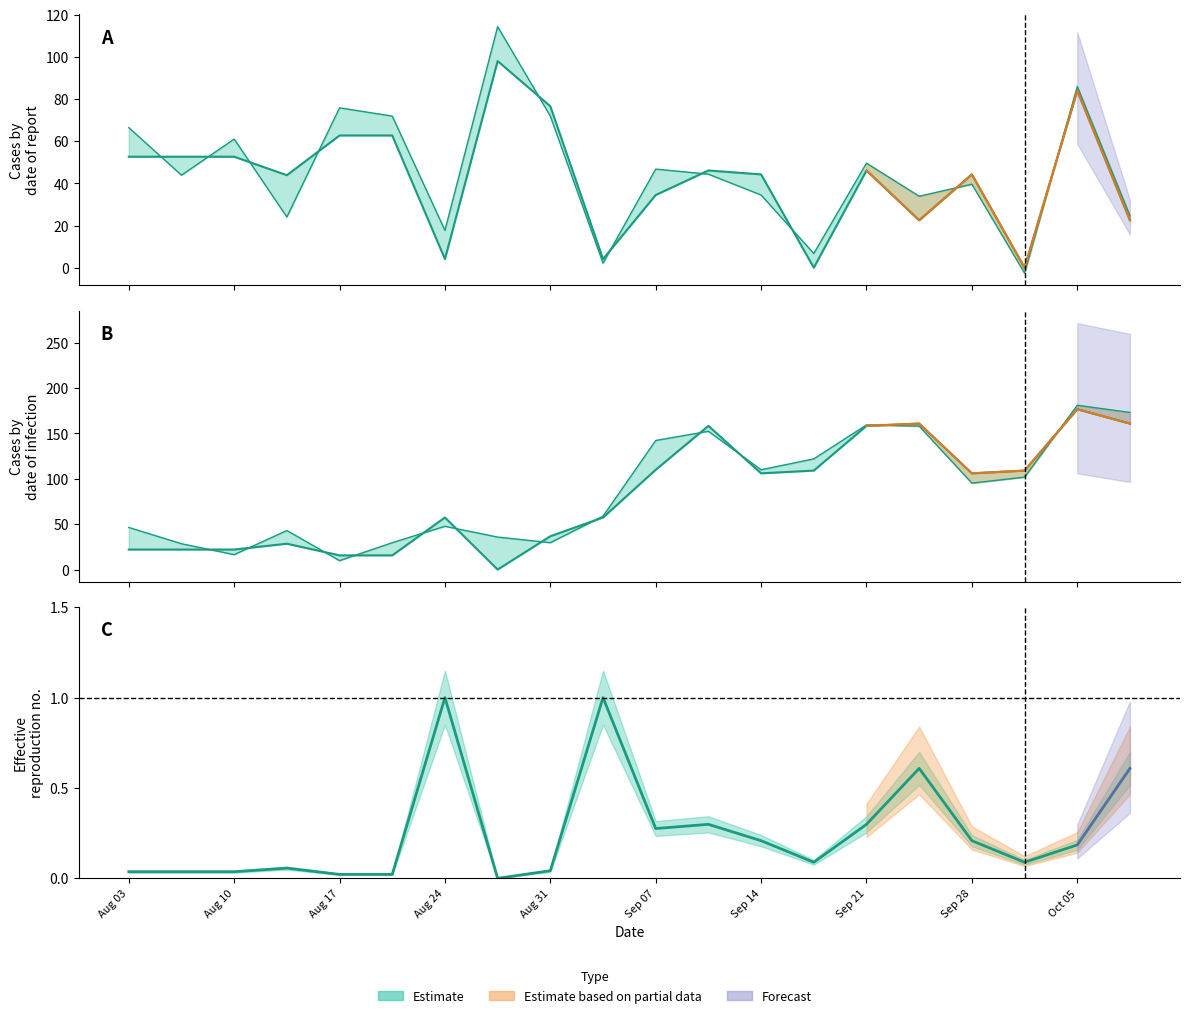

How many values in y0 are above zero?

19